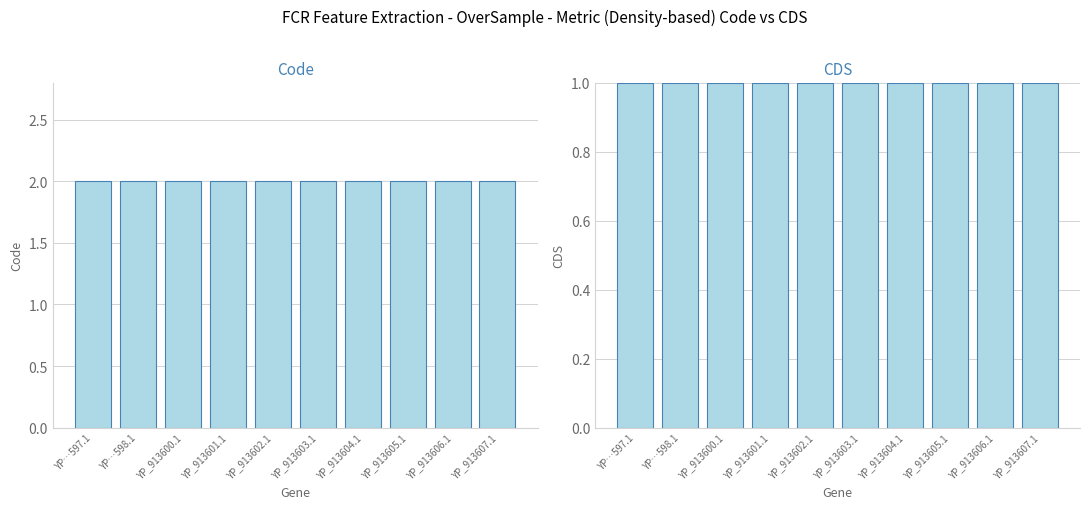

List the labels in order of Code value, smallest first.

YP…597.1, YP…598.1, YP_913600.1, YP_913601.1, YP_913602.1, YP_913603.1, YP_913604.1, YP_913605.1, YP_913606.1, YP_913607.1